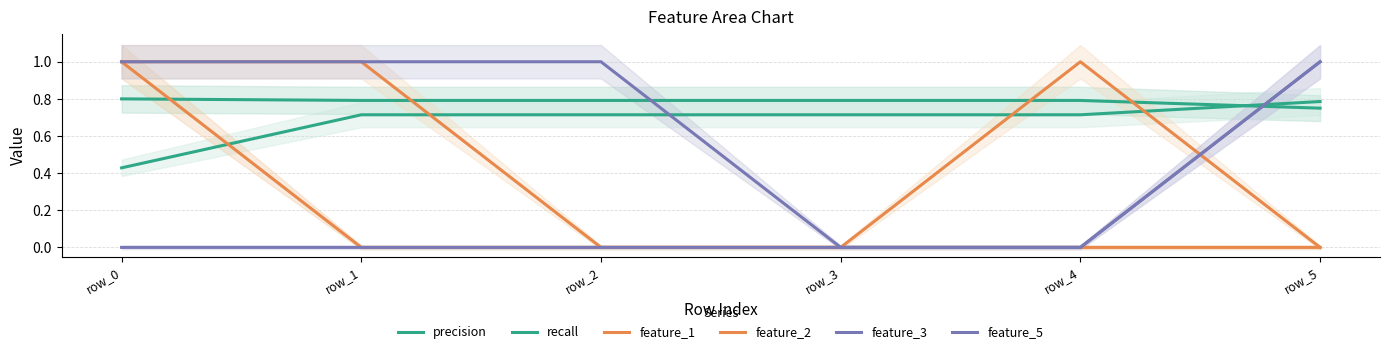

Between row_3 and row_4, which series saw the biggest shift?

feature_2